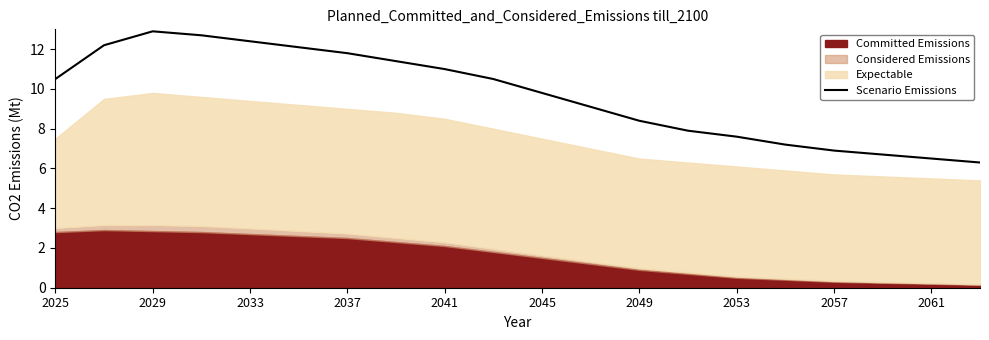

What is the maximum value for Scenario Emissions?

12.9